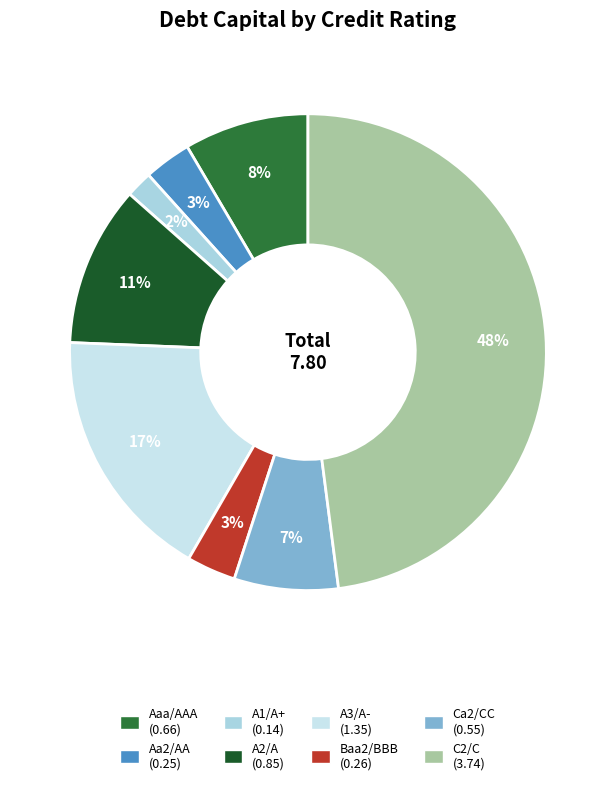

Is it true that Aa2/AA is 1% of the pie?

False